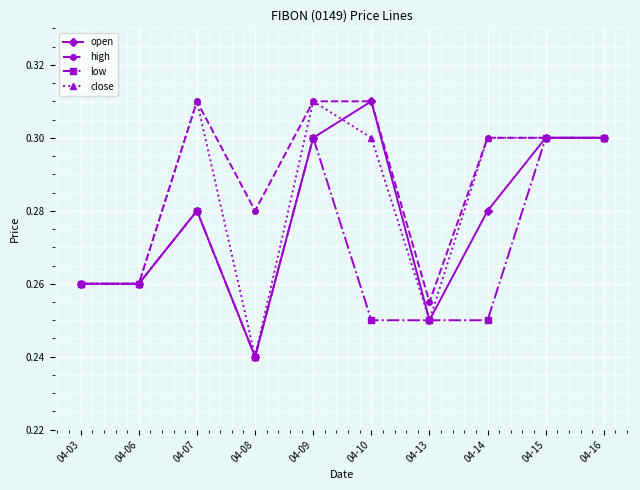

At which category does open reach its first local peak?

04-07